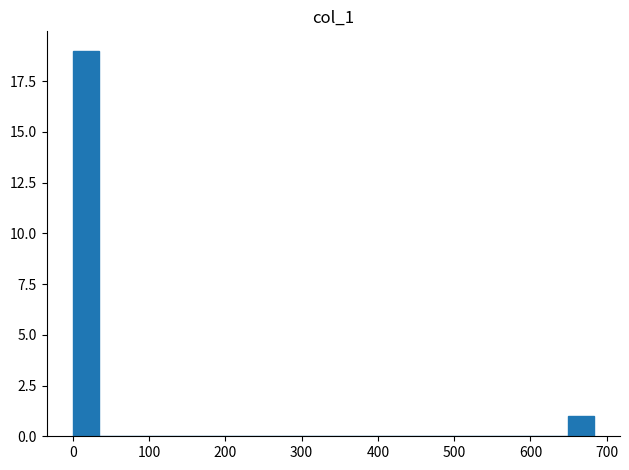

Around what value on the x-axis is the tallest bar? Give the approximate position of its centre, as read against the axis.

20